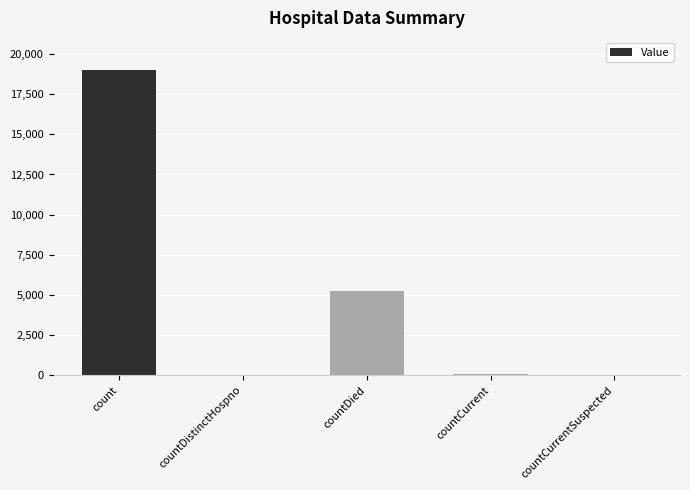

The chart shows a value of 3423 at countDied. True or false?

False